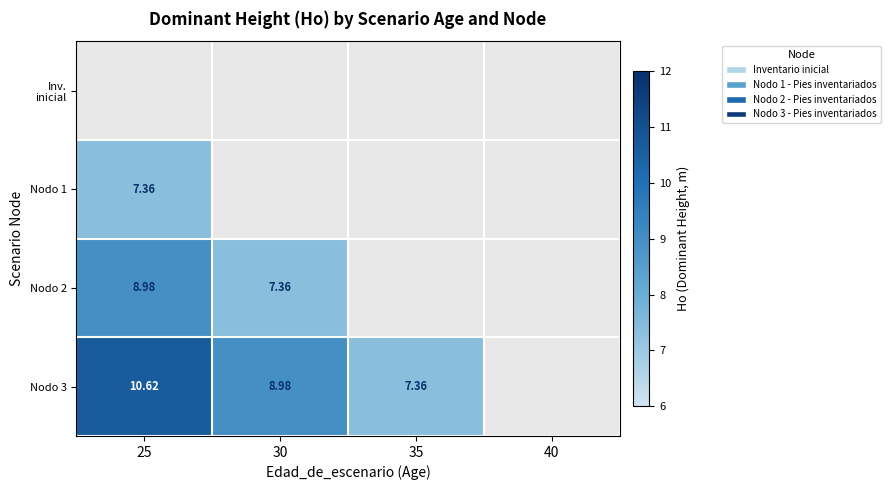

Is the value of Nodo 1 at 40 greater than the value of Nodo 3 at 30?

No